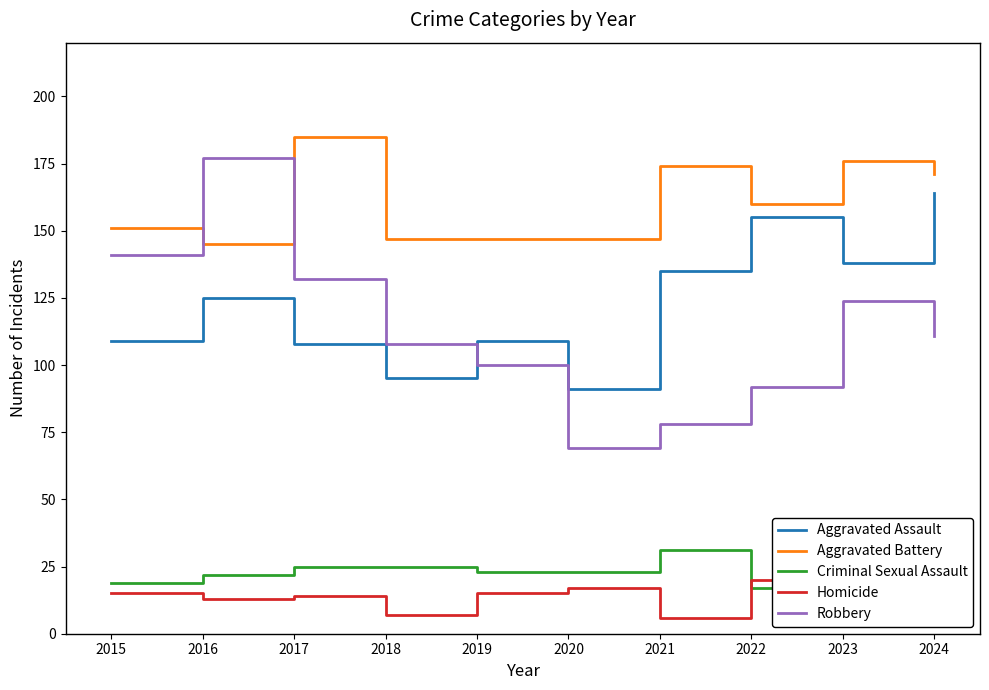

What is the value of the Robbery point at the 3rd from the left?

132